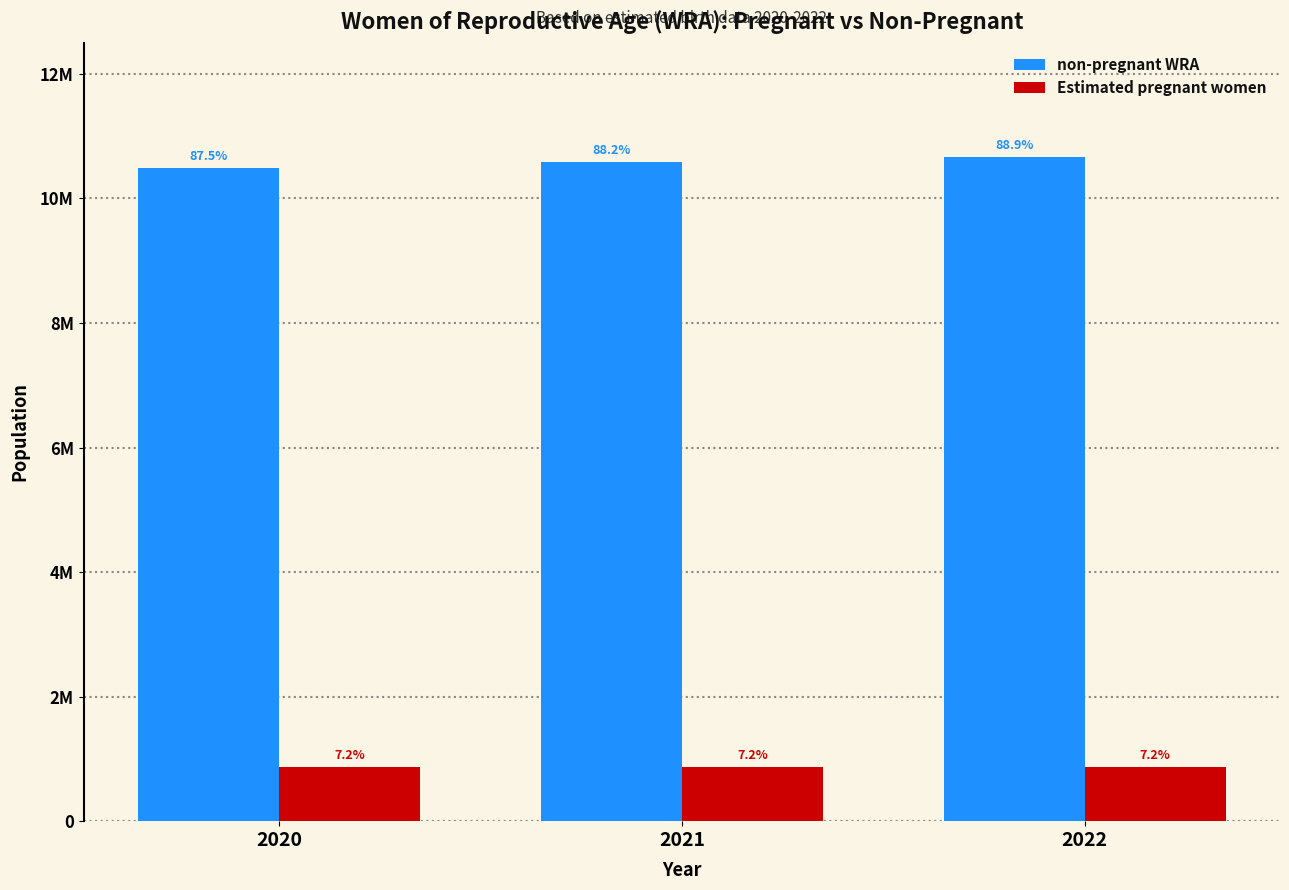

Does the chart contain stacked bars?

No